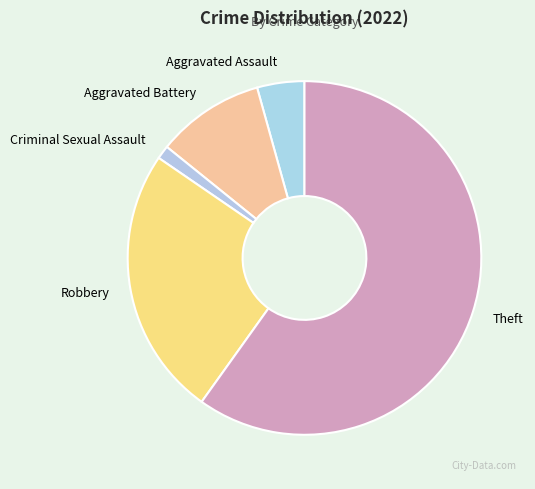

Between Criminal Sexual Assault and Aggravated Assault, which is larger?

Aggravated Assault